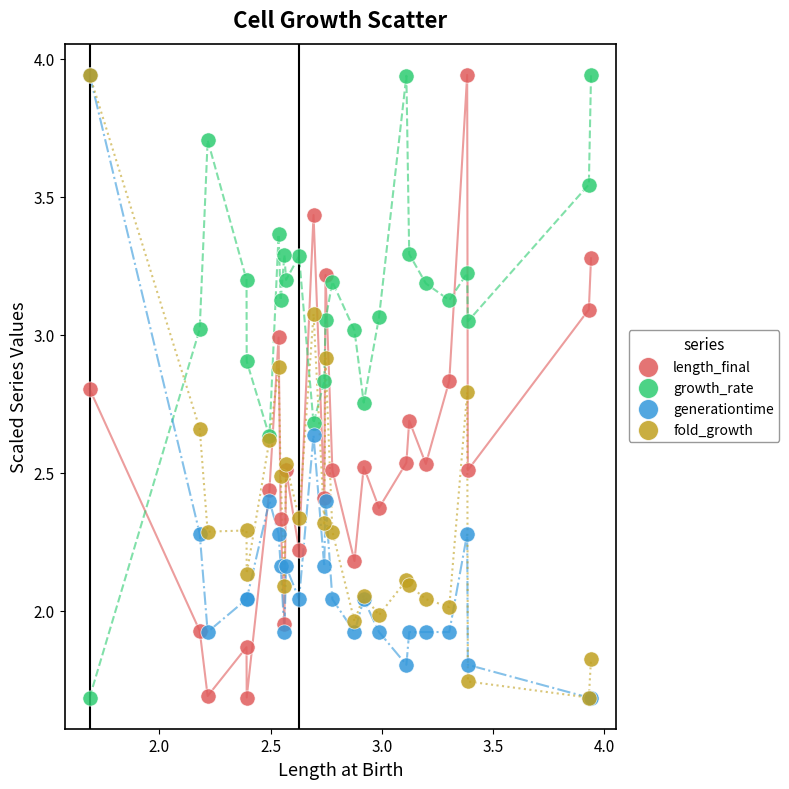

What are all the series names shown in the legend?

length_final, growth_rate, generationtime, fold_growth